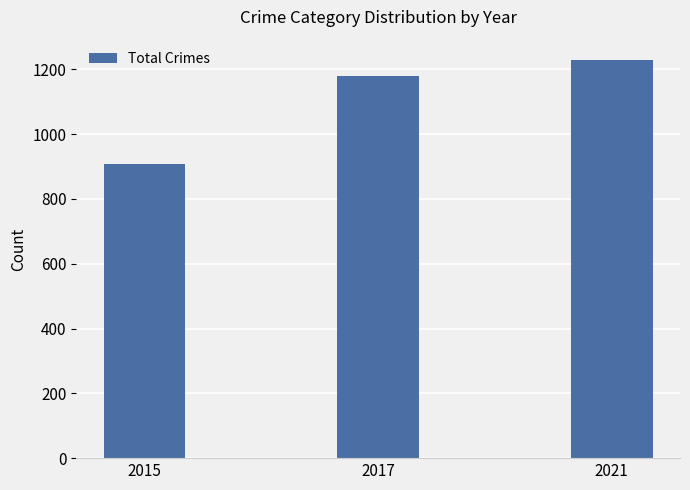

What is the sum of all values?

3316